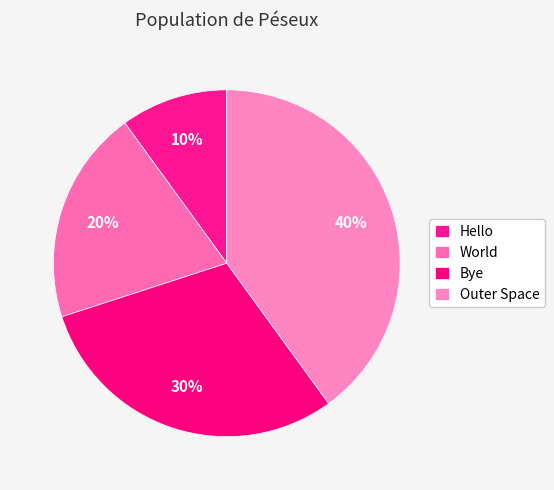

How much of the chart is everything except Bye?

70.0%